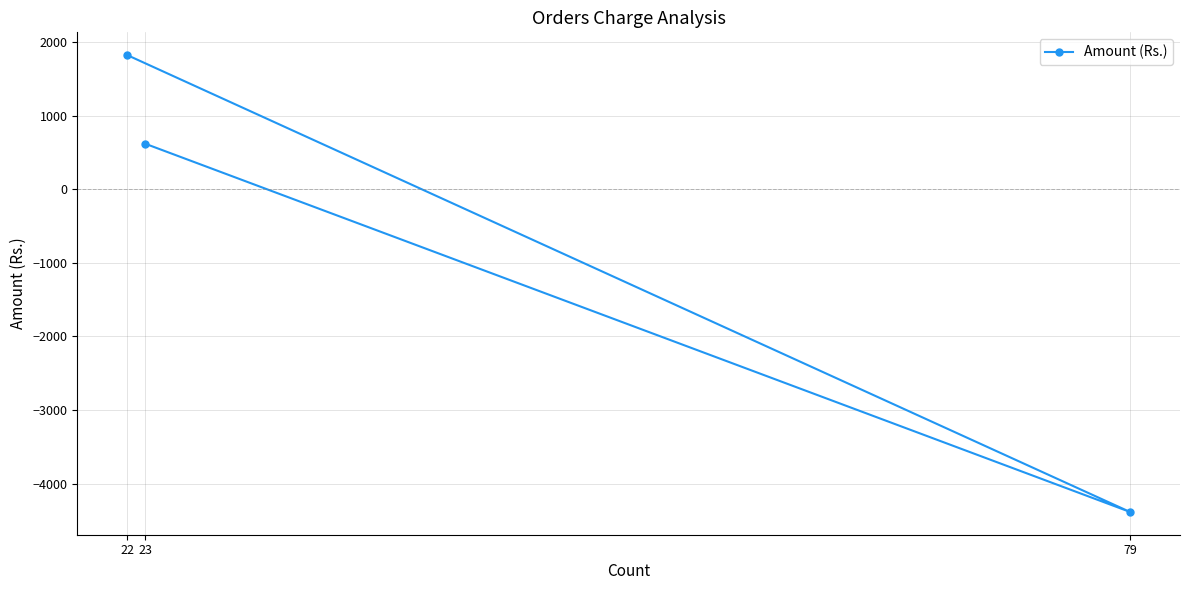

What value does the data have at 22, to the nearest 50?

1800